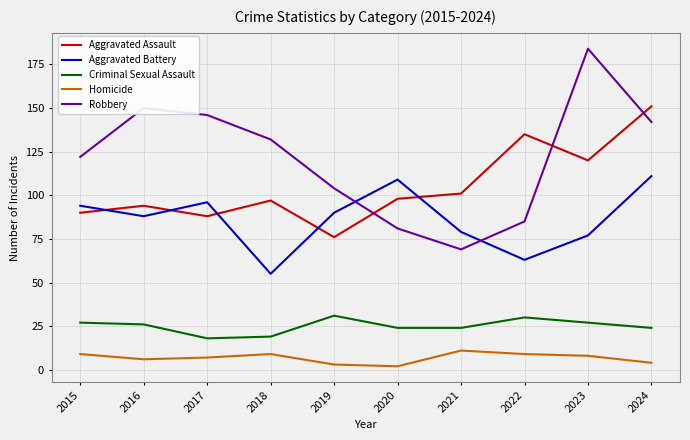

Is it true that Aggravated Assault equals 120 at 2023?

True